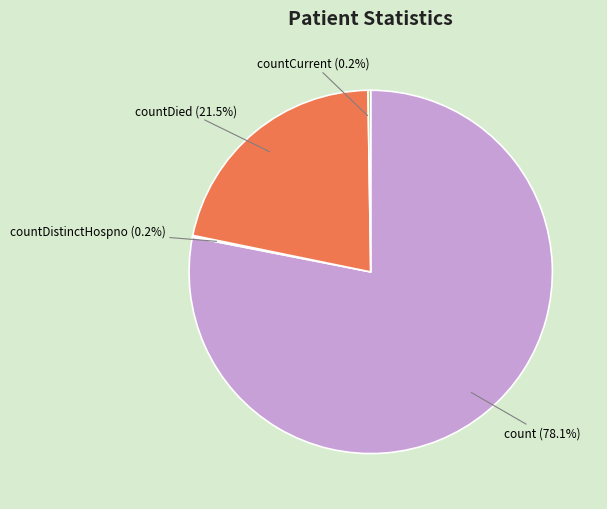

To the nearest percent, what is the difference between the largest and smallest slice percentages?

78%